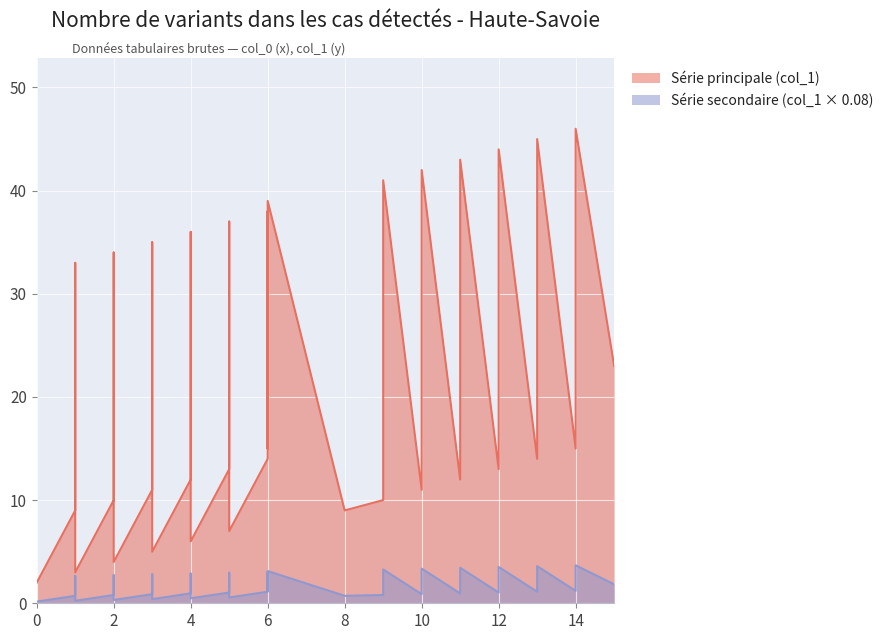

Which category has the highest value across all series?

14